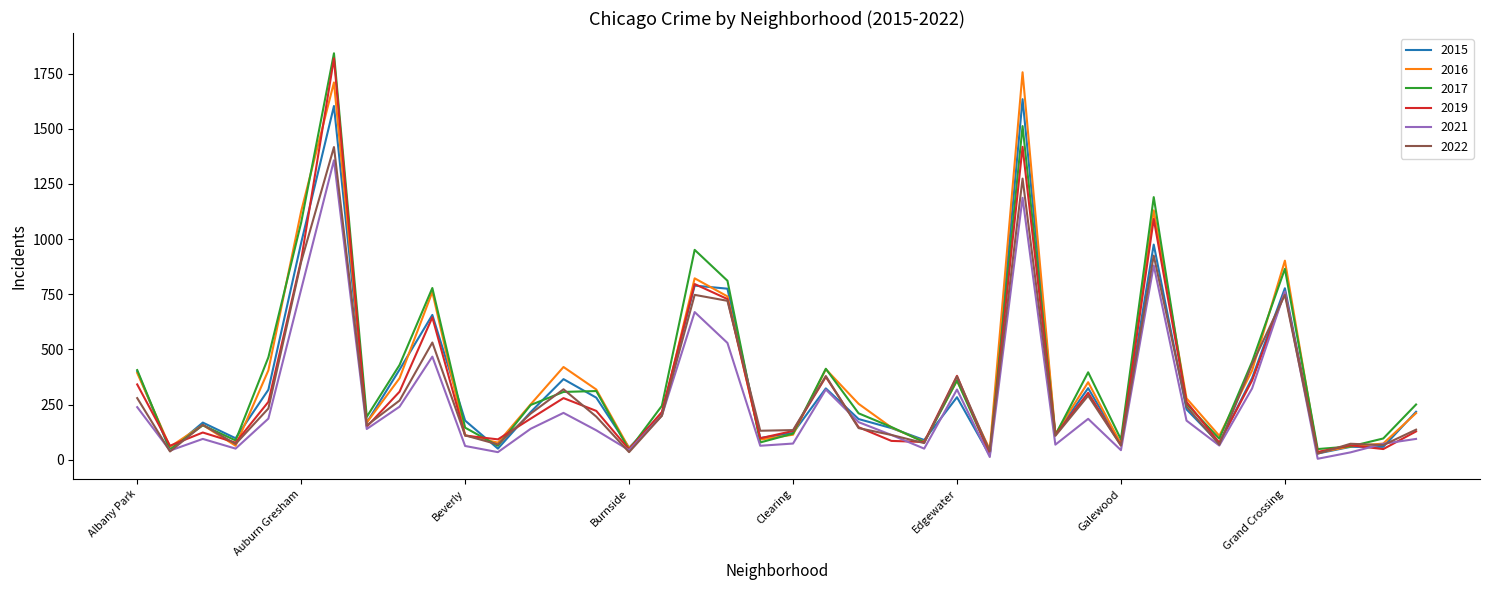

What is the maximum value for 2015?

1634